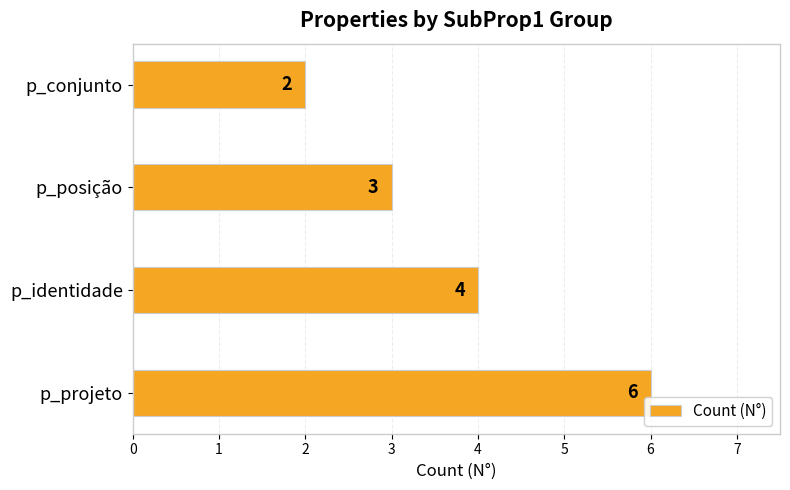

What is the sum of all values?

15